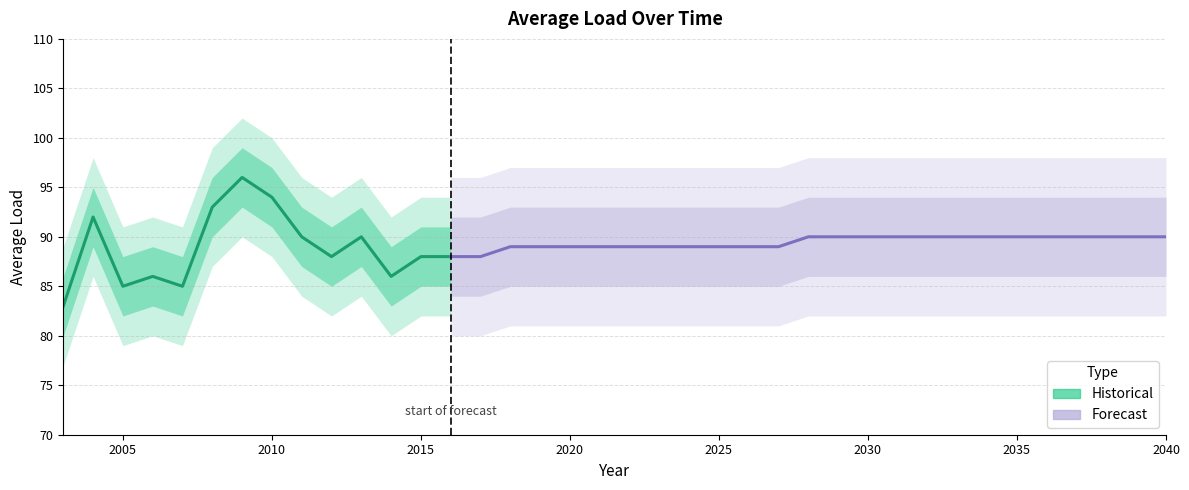

How many interior local valleys (lower than both neighbors) does the data have?

4